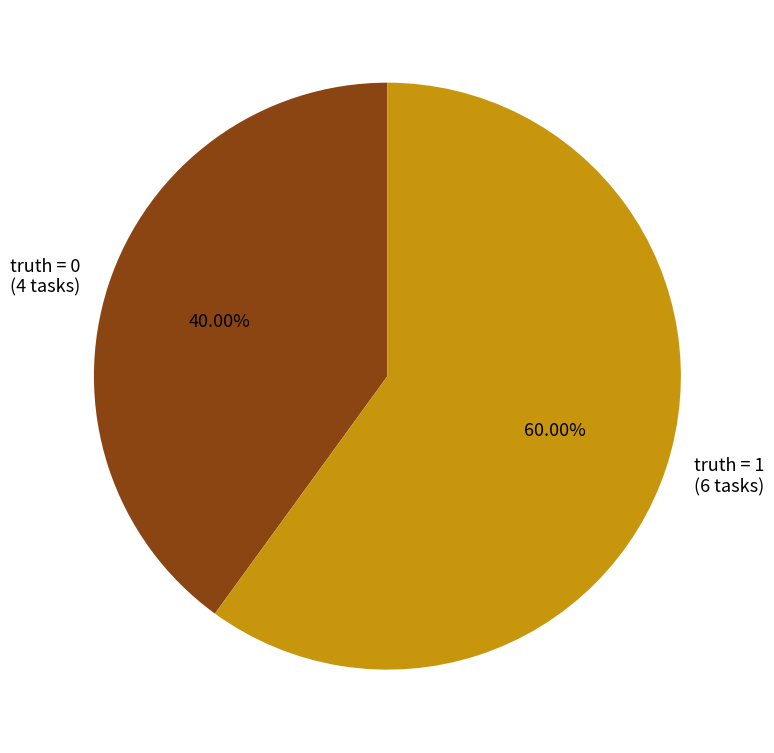

Approximately how many times larger is the value at truth = 0 compared to truth = 1?

0.7